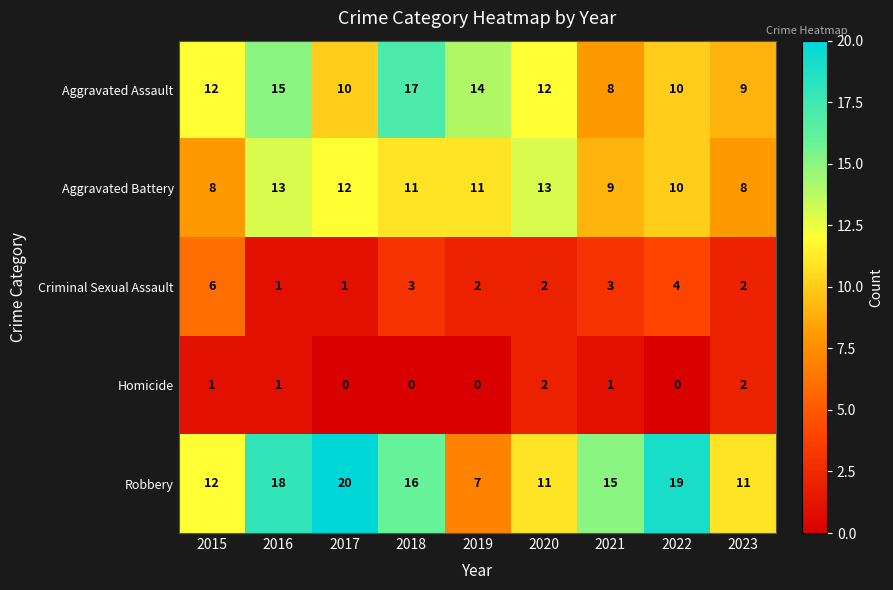

At 2017, list the series in order from smallest to largest.

Homicide, Criminal Sexual Assault, Aggravated Assault, Aggravated Battery, Robbery